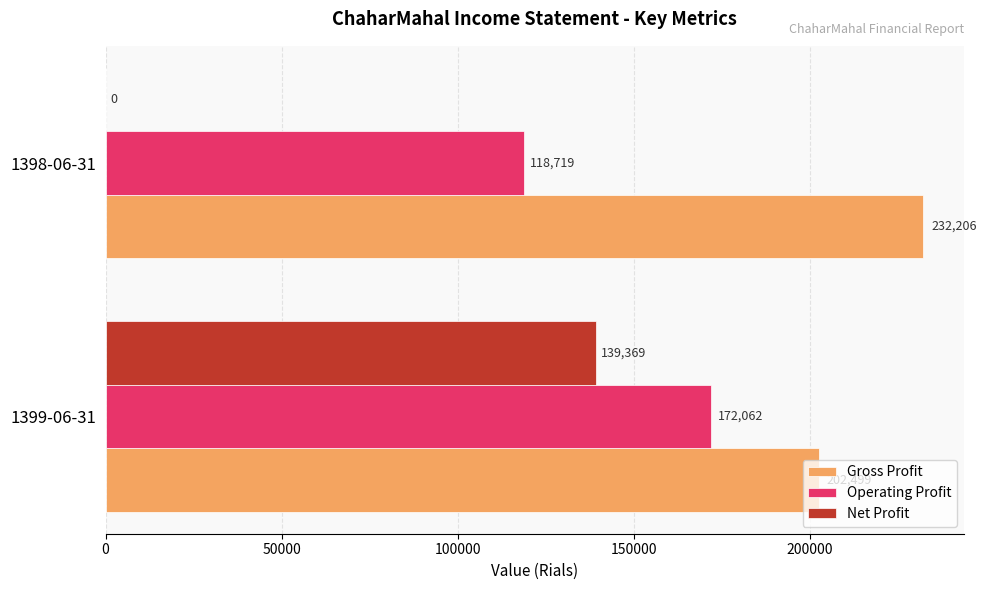

The value of Gross Profit at 1398-06-31 is 232206. True or false?

True